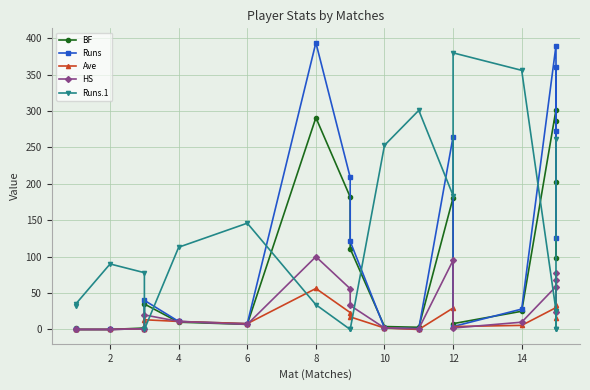

Rank the series at 10 from lowest to highest value.

BF, Runs, Ave, HS, Runs.1